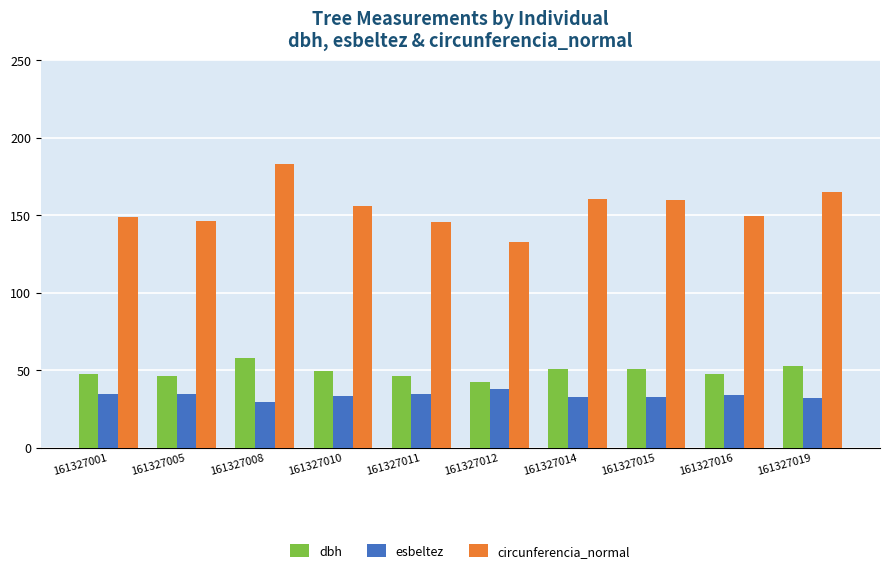

What is the sum of all circunferencia_normal values?

1547.4